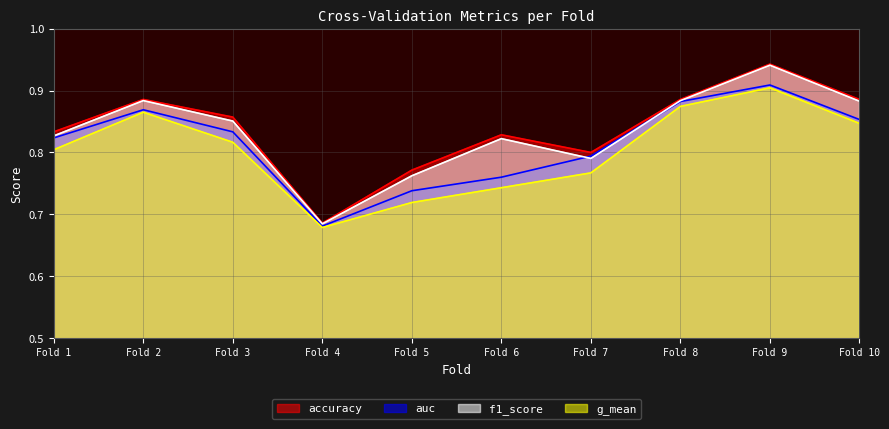

The value of g_mean at 8 is 1.2. True or false?

False